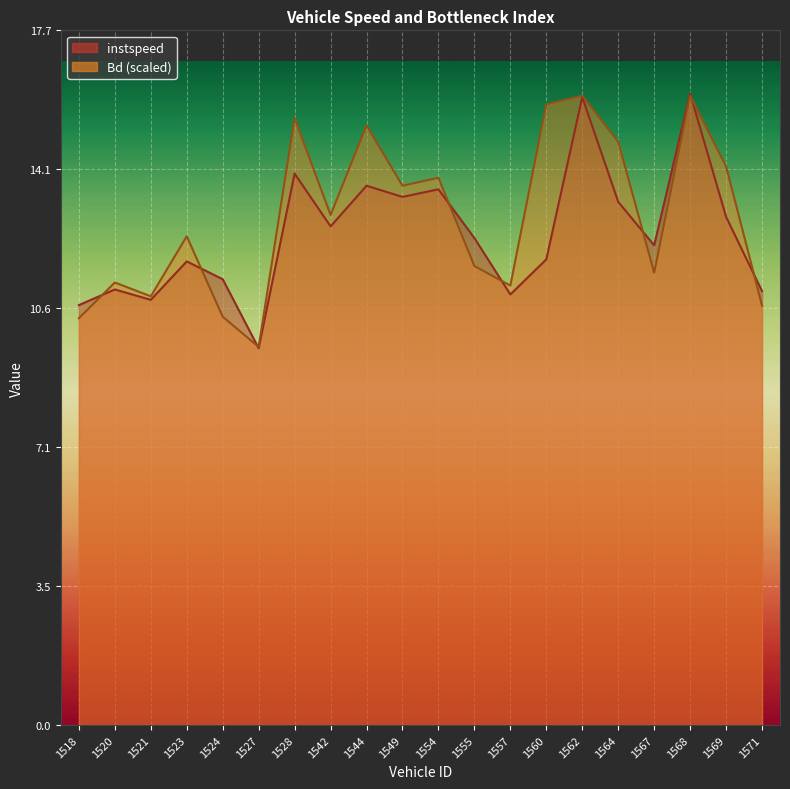

Rank the series by their maximum value, from lowest to highest.

Bd, instspeed